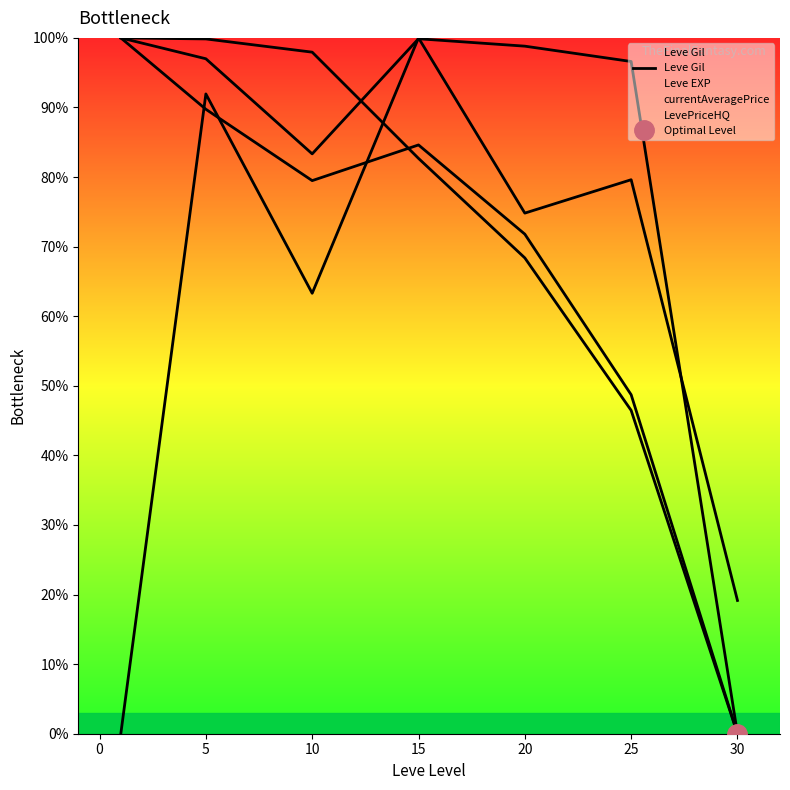

Where is the data nearest to the value 50?

25